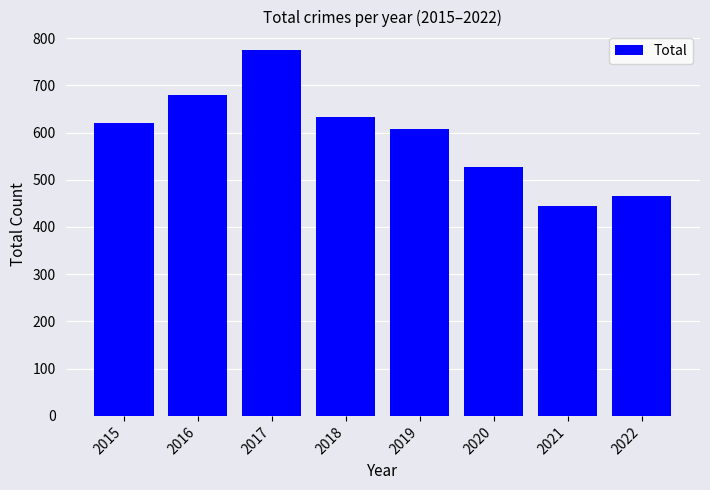

What is the maximum value shown in the chart?

775